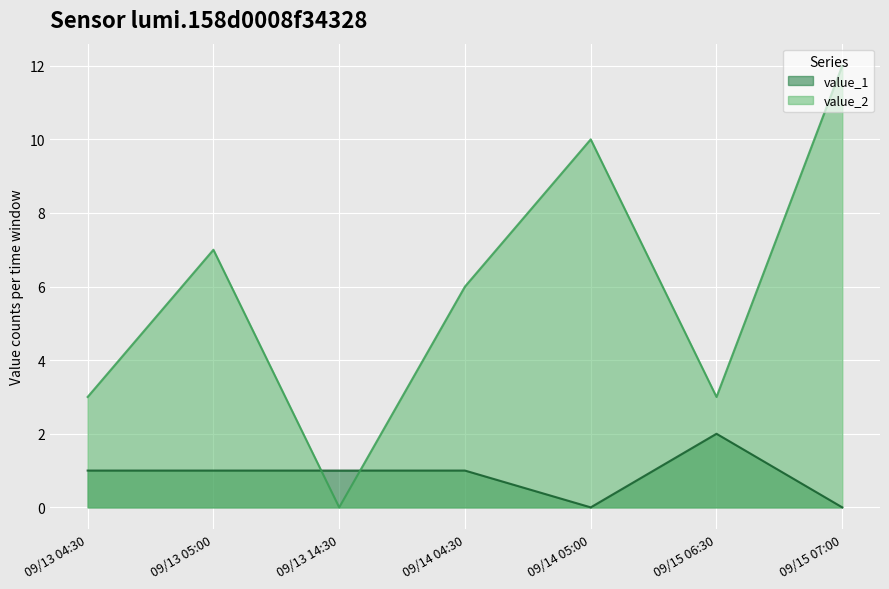

The value_2 series shows -6 at 09/13 14:30. True or false?

False